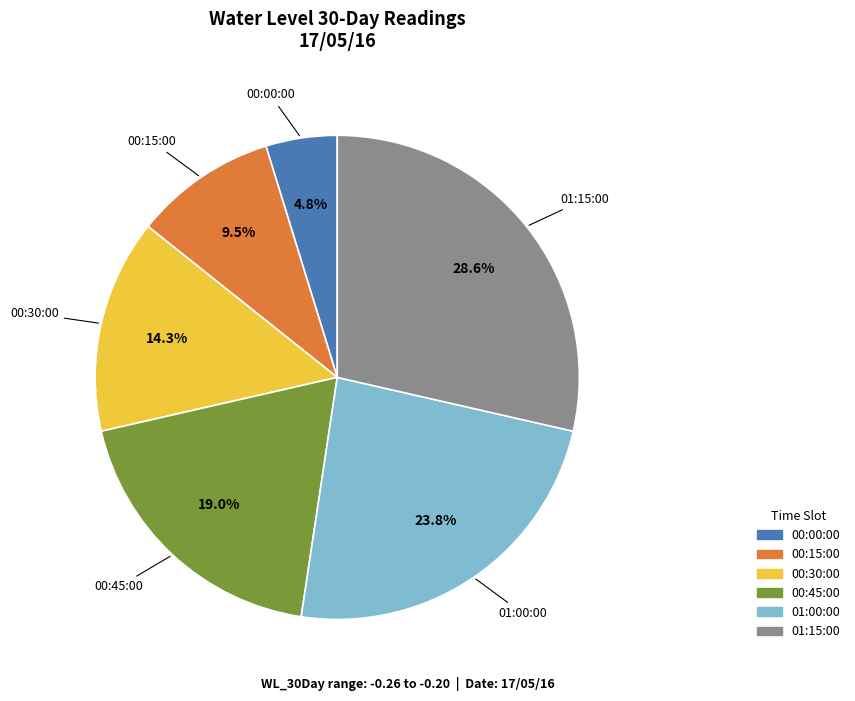

Does 00:00:00 represent more than half of the total?

No